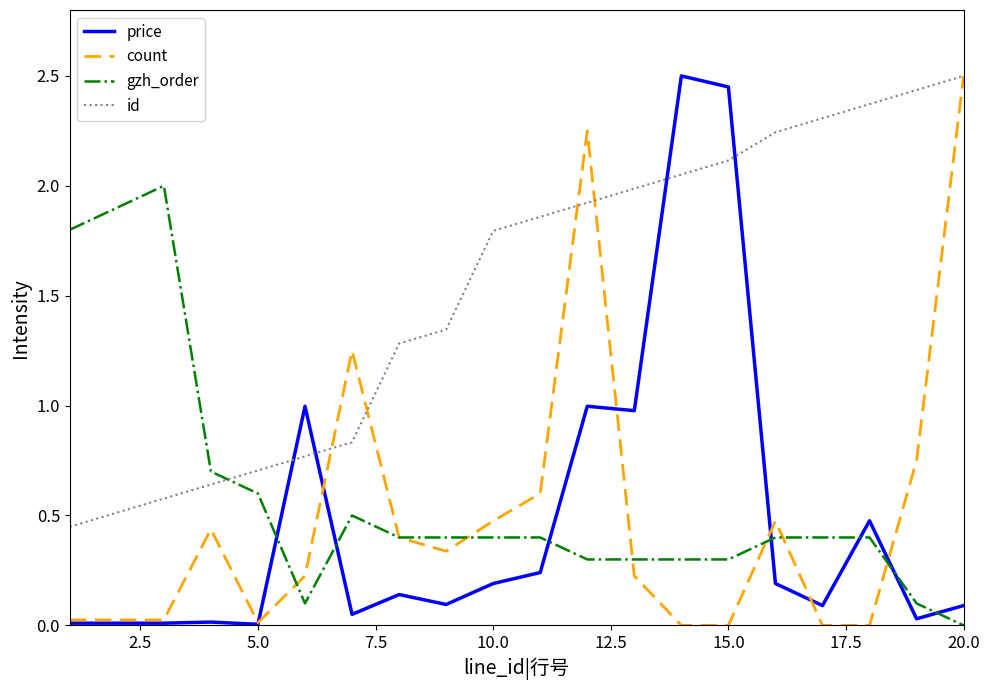

How many times do gzh_order and id cross each other?

1